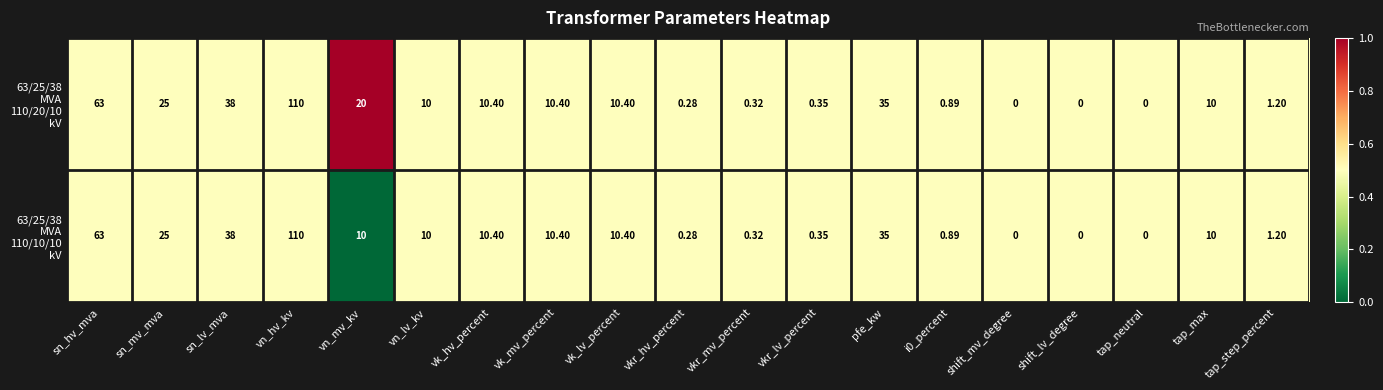

At which category does the chart reach its peak across all series?

vn_hv_kv